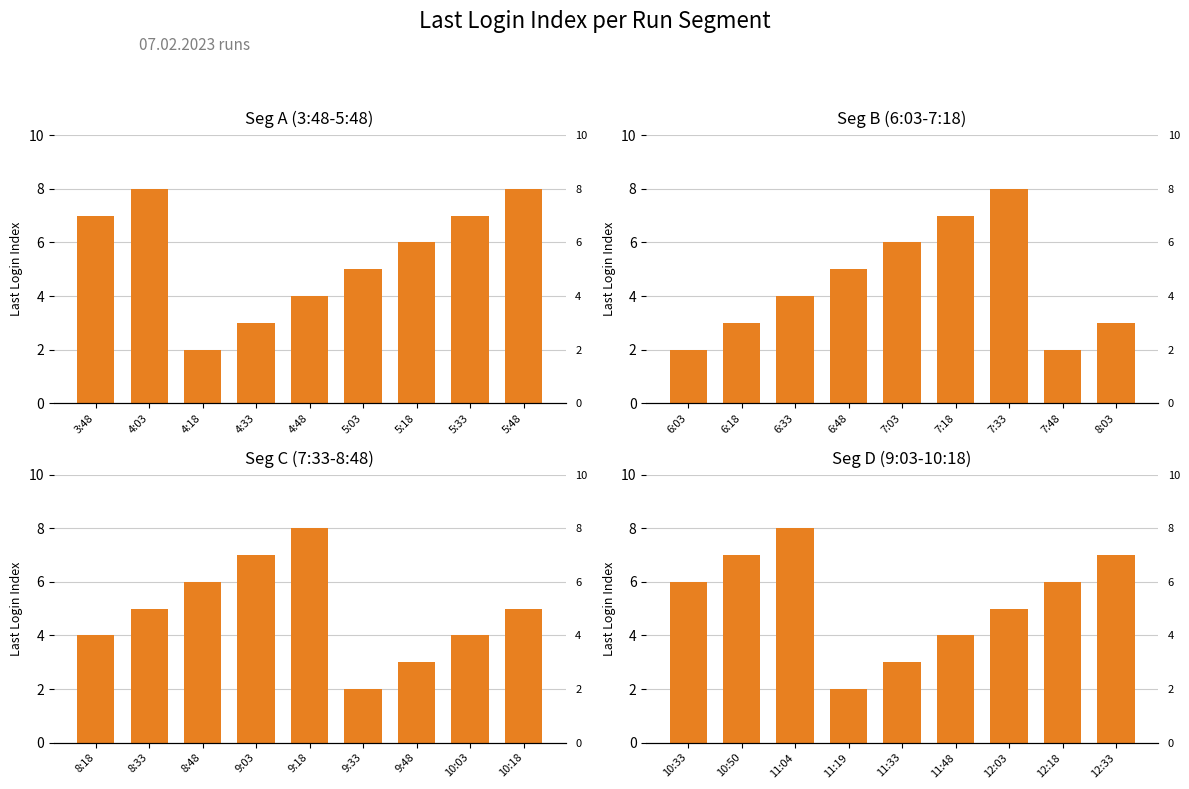

What is the label of the 3rd bar from the left?

4:18